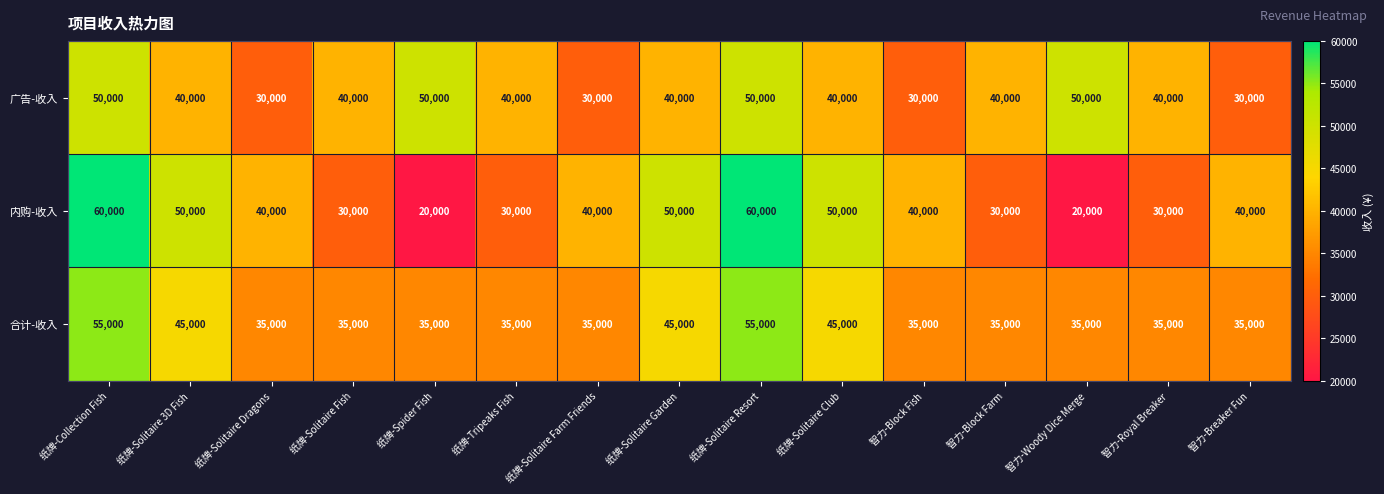

What is the difference between the second highest and minimum values in the 合计-收入 series?

20000